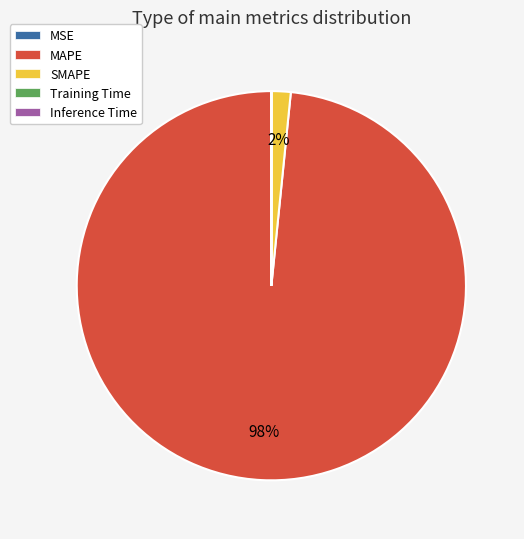

What is the largest slice in the pie chart?

MAPE